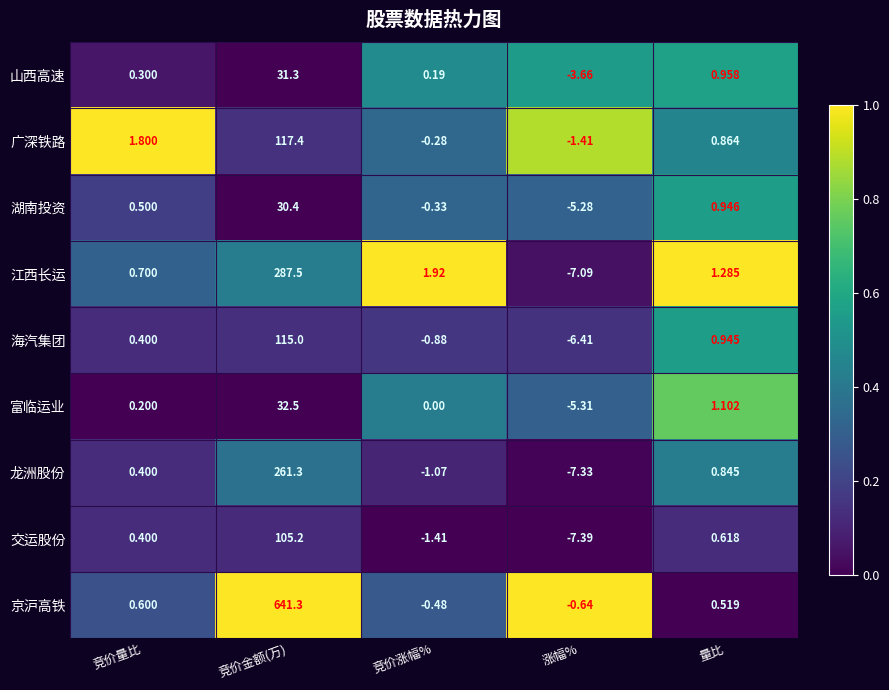

How many categories are shown in the chart?

5